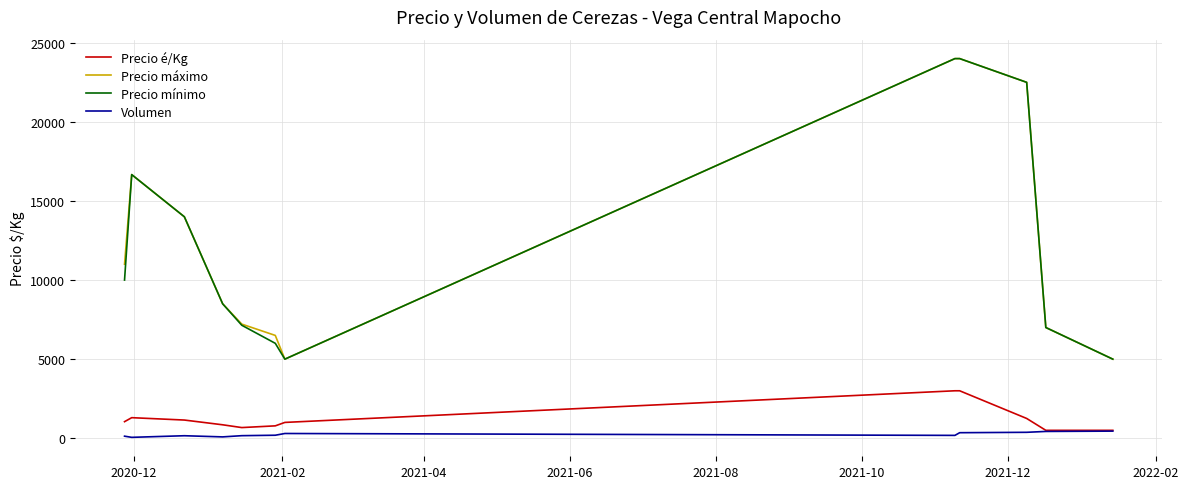

What is the maximum value shown in the chart?

24000.0